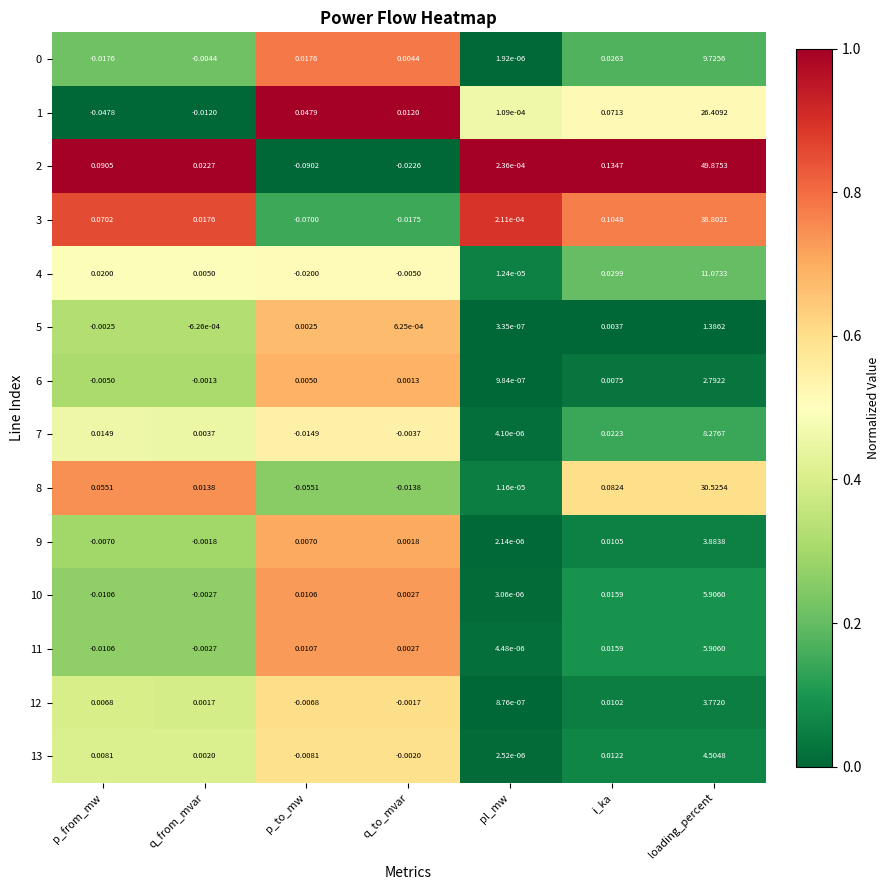

At which category is the sum across all series the highest?

loading_percent